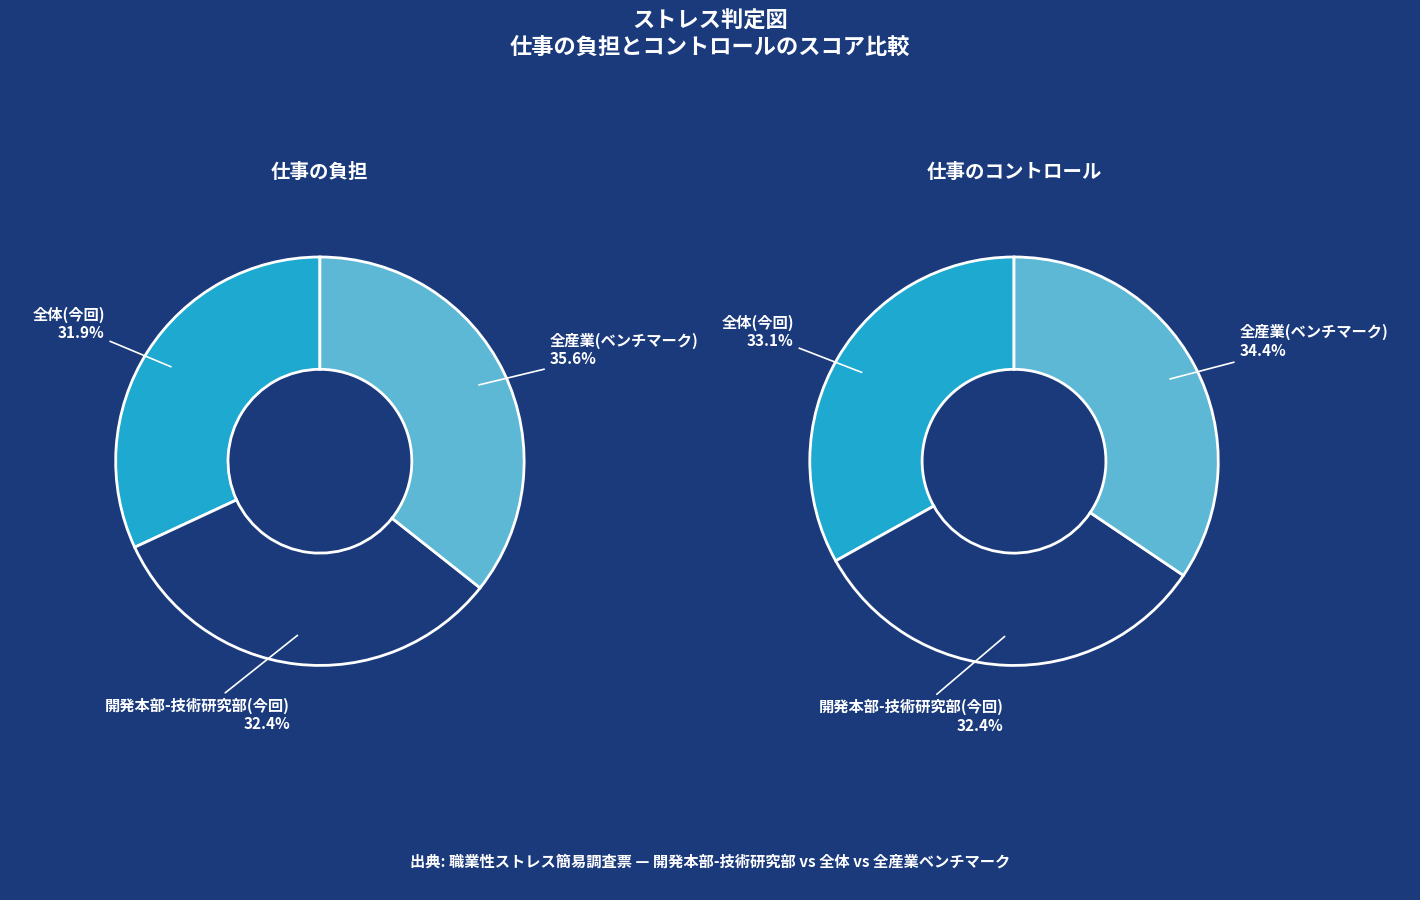

To the nearest percent, what is the combined percentage of 開発本部-技術研究部(今回) and 全体(今回)?

66%